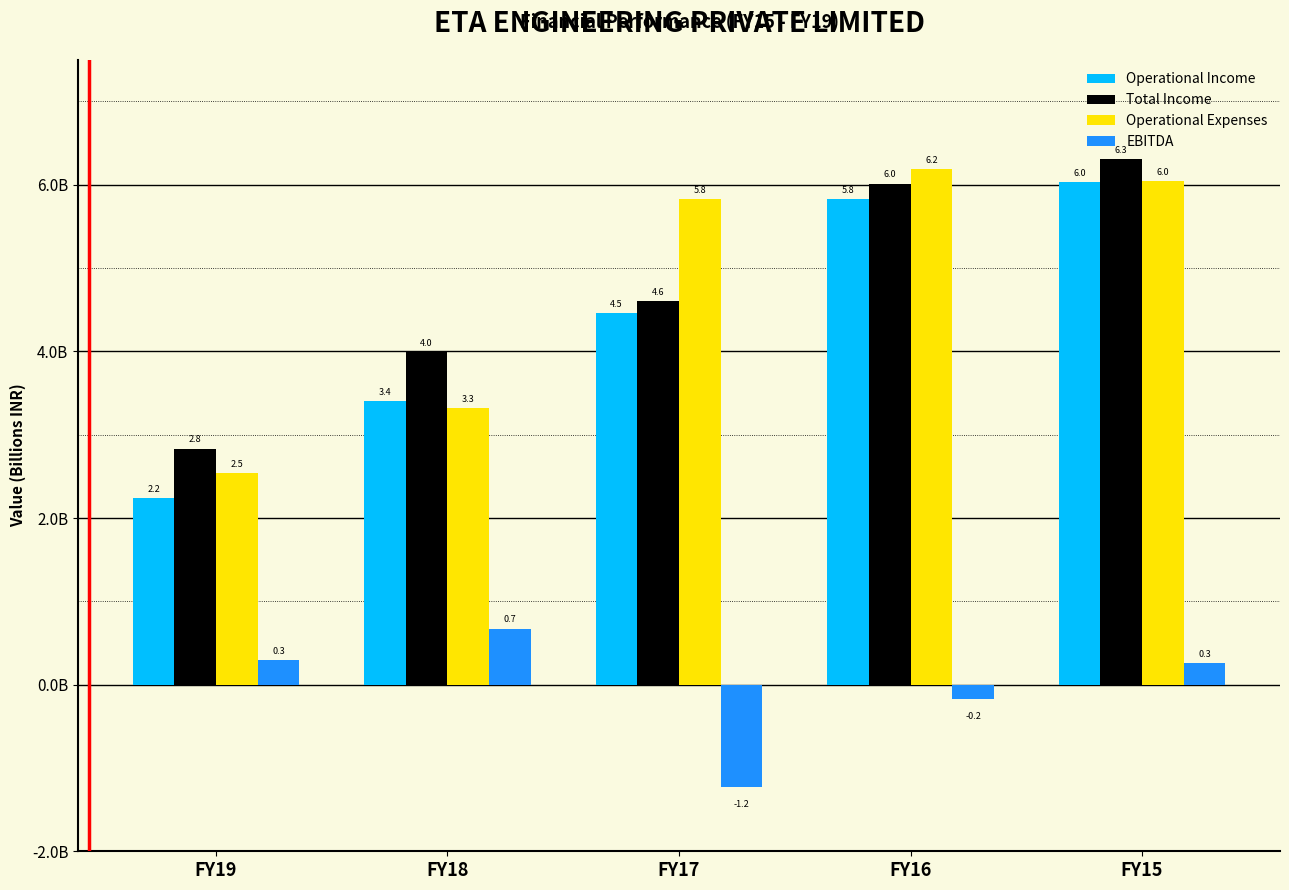

Are the bars horizontal?

No